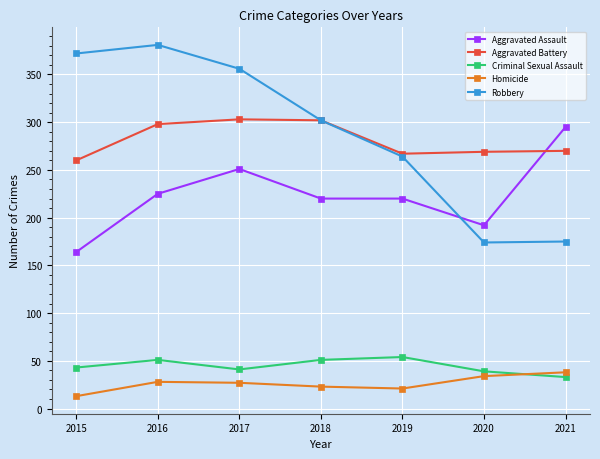

True or false: Robbery has more than 2 interior local peaks.

False